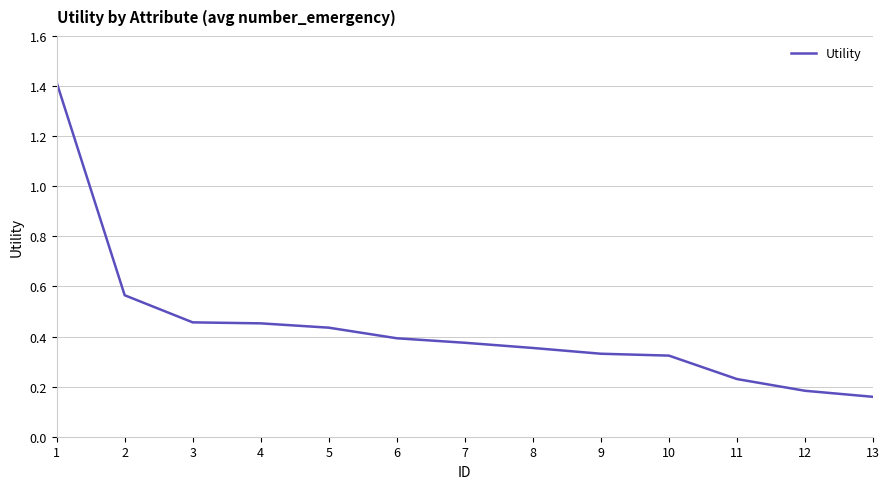

How many categories are shown in the chart?

13